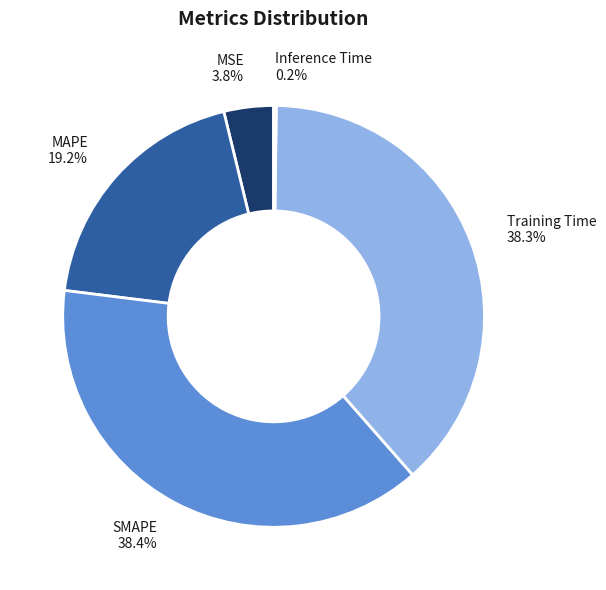

Is the sum of SMAPE and MSE greater than half?

No